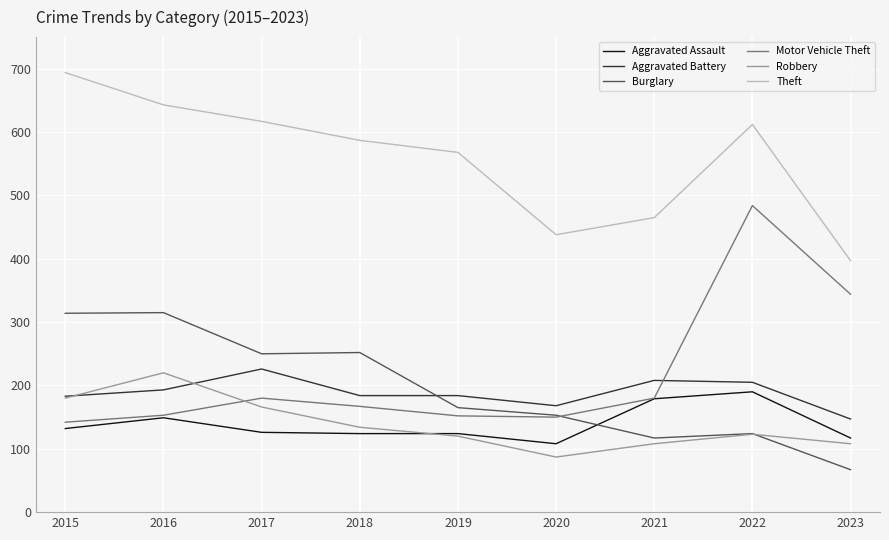

How many lines are shown in the chart?

6